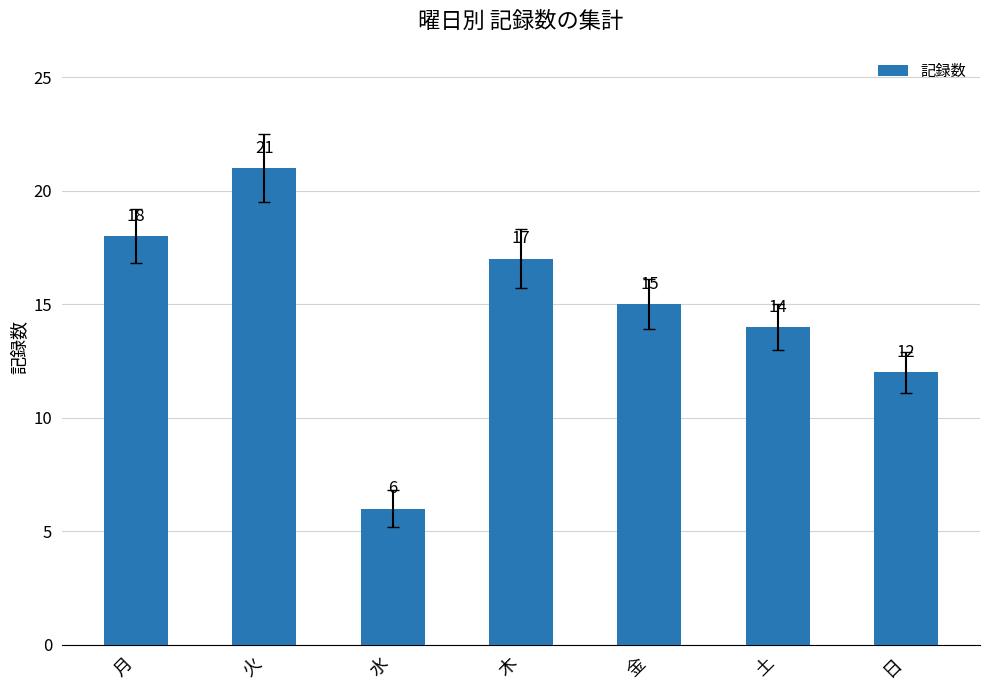

The chart shows a value of 26 at 木. True or false?

False